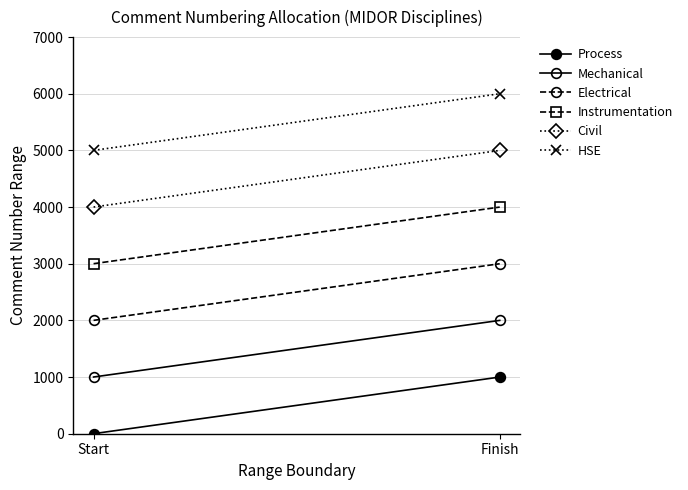

Which series has the largest range (max minus min)?

Process